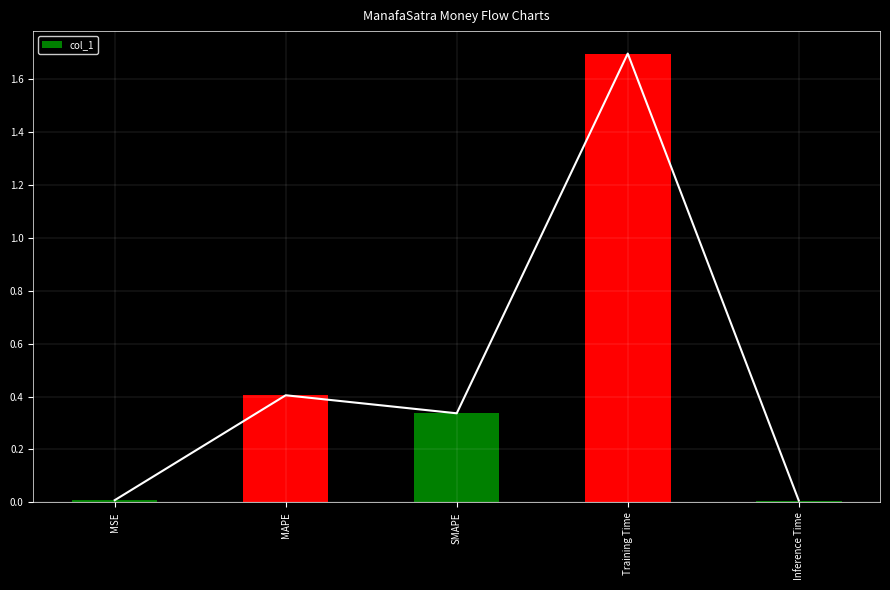

What is the average value?

0.5